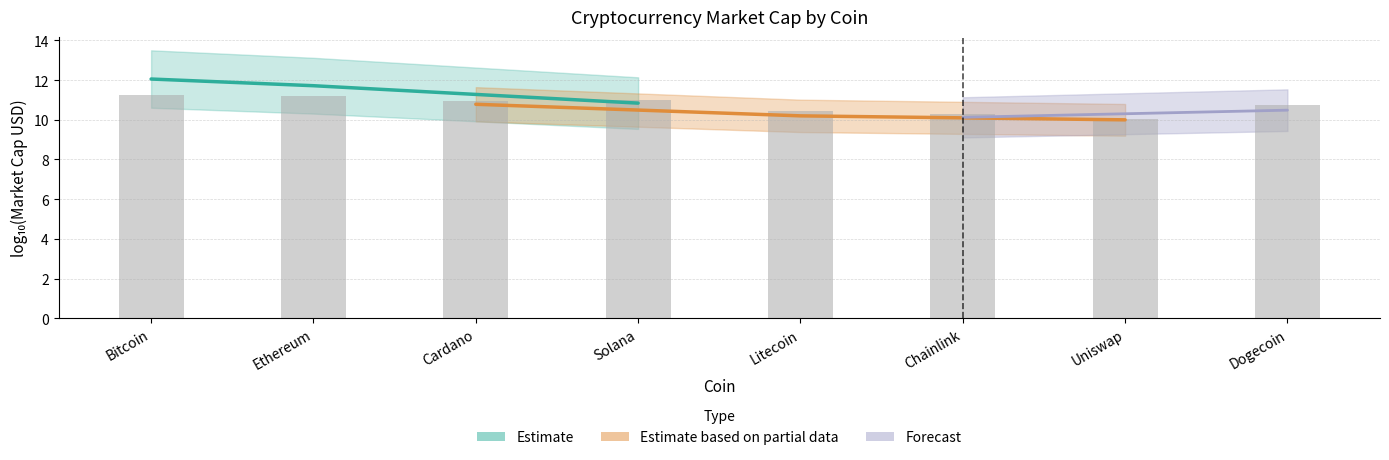

What is the approximate value at Solana?

11.0